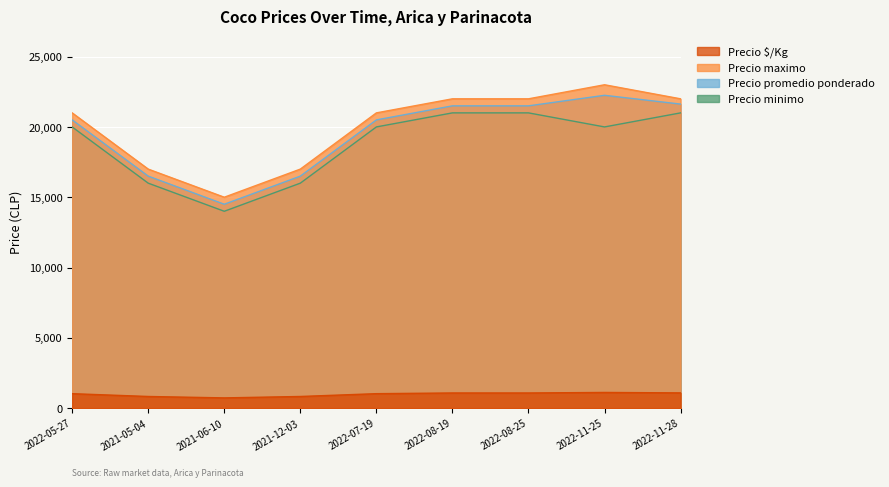

What value does the Precio minimo series have at 2021-12-03?

16000